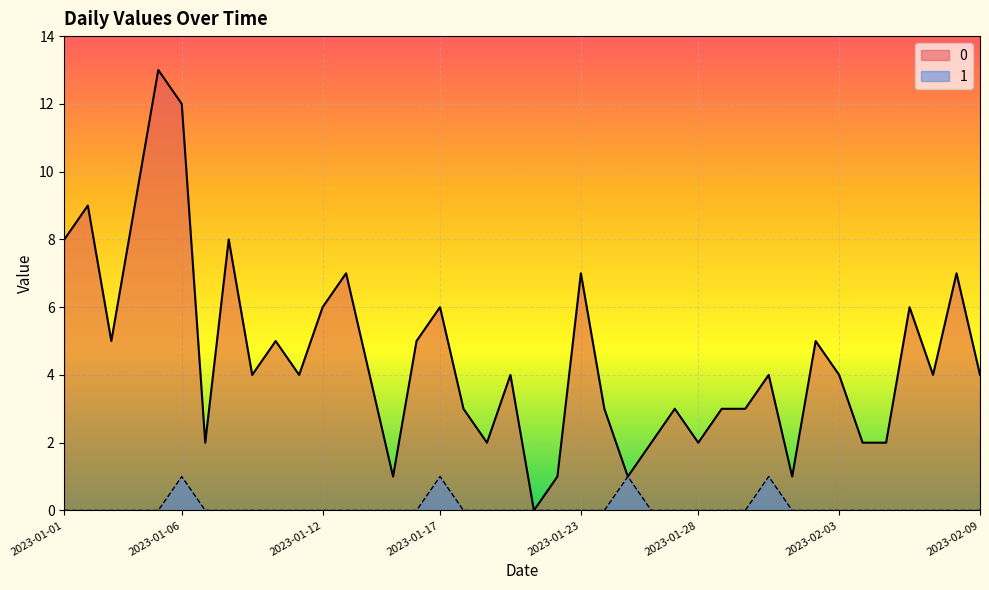

The value of 0 at 2023-02-01 is 1. True or false?

True